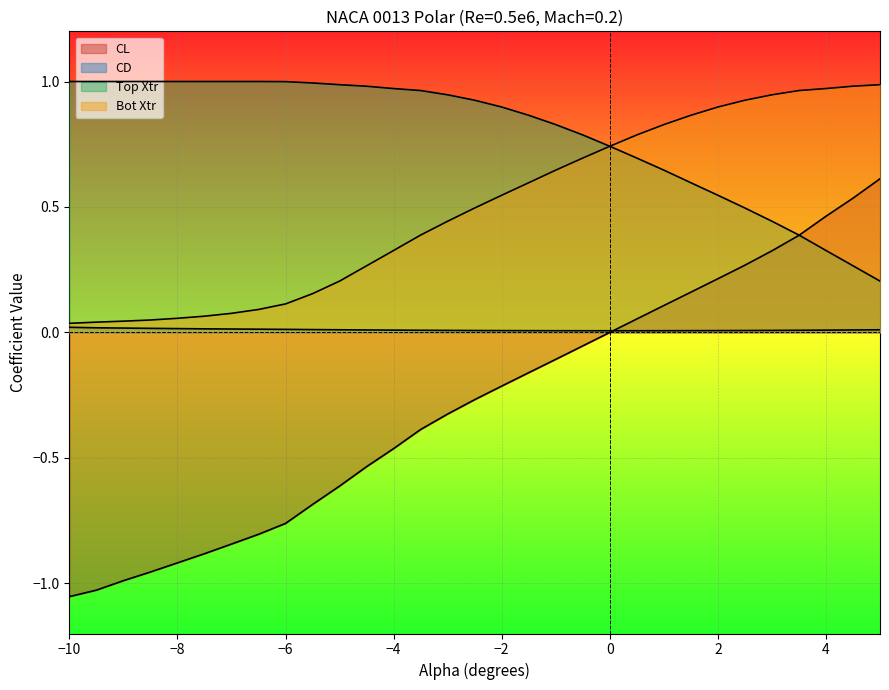

What is the sum of all CL values?

-8.9